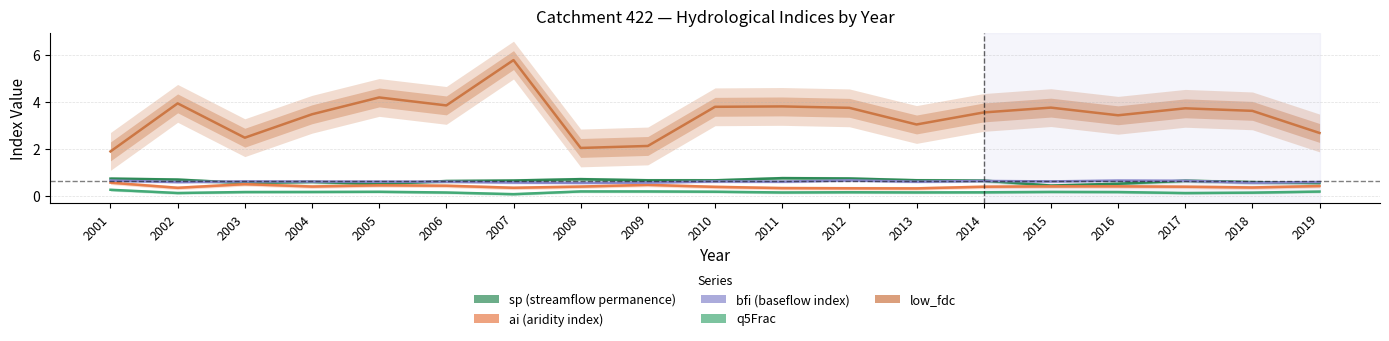

Reading left to right, list all the values displayed in this chart.

sp: 0.7	0.7	0.6	0.6	0.5	0.6	0.7	0.7	0.7	0.7	0.8	0.8	0.7	0.7	0.5	0.5	0.7	0.6	0.6
ai: 0.6	0.4	0.5	0.4	0.5	0.4	0.4	0.4	0.5	0.4	0.3	0.3	0.3	0.4	0.4	0.4	0.4	0.4	0.4
bfi: 0.7	0.6	0.6	0.6	0.6	0.6	0.6	0.6	0.6	0.6	0.6	0.7	0.6	0.7	0.6	0.7	0.7	0.6	0.6
q5Frac: 0.3	0.1	0.2	0.2	0.2	0.2	0.1	0.2	0.2	0.2	0.2	0.2	0.2	0.2	0.2	0.2	0.1	0.2	0.2
low_fdc: 1.9	3.9	2.5	3.5	4.2	3.8	5.8	2.0	2.1	3.8	3.8	3.7	3.0	3.6	3.8	3.4	3.7	3.6	2.7